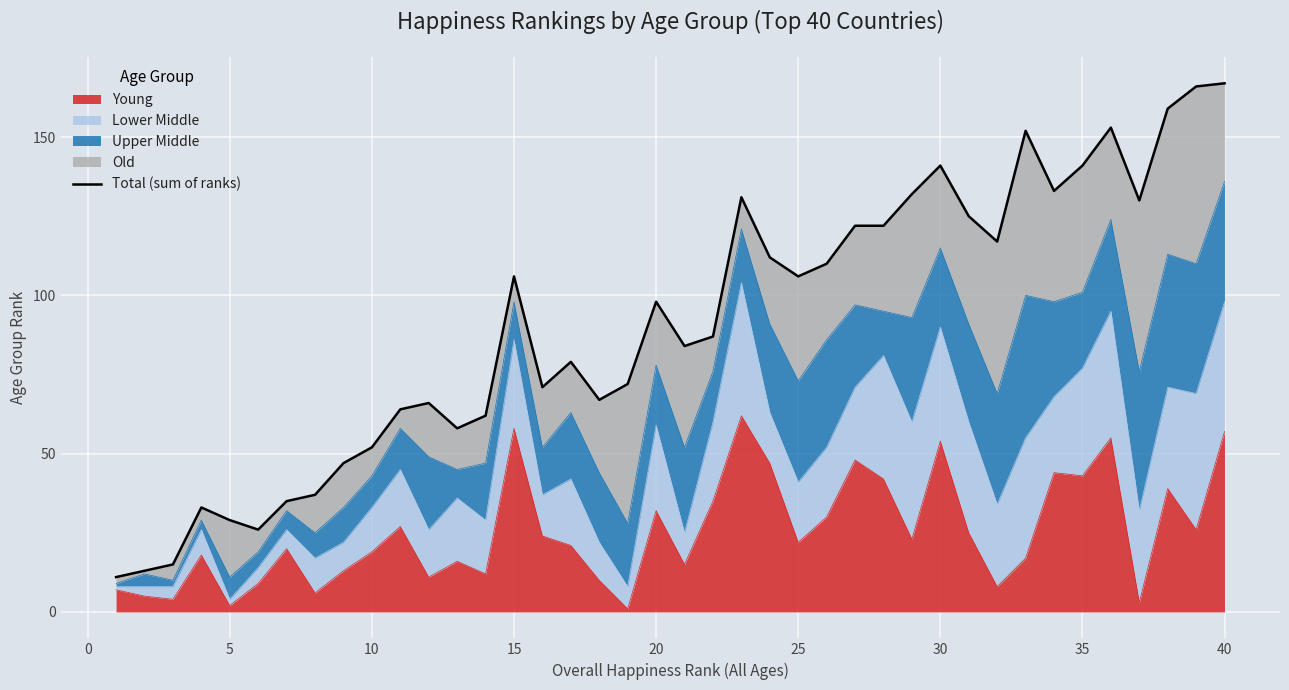

What is the value of the 33rd point from the left?

152